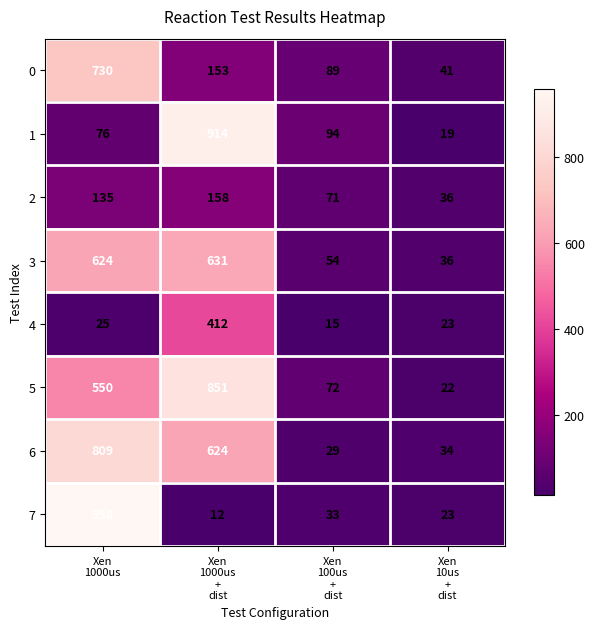

Rank the series by their maximum value, from highest to lowest.

7, 1, 5, 6, 0, 3, 4, 2